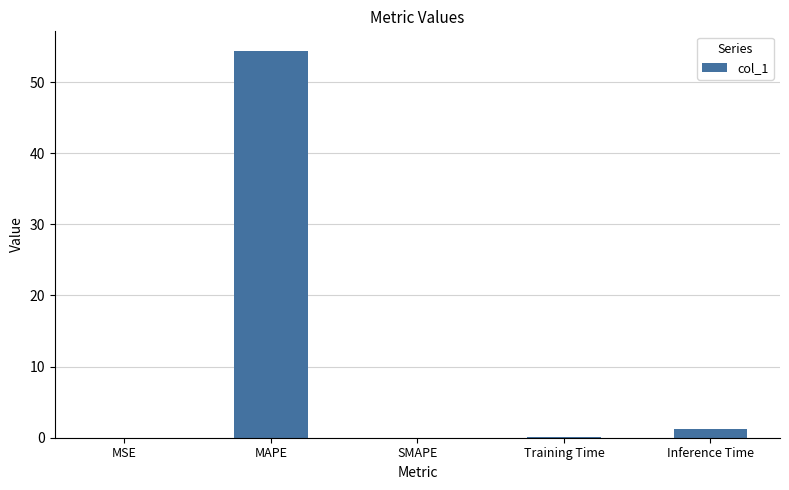

What is the greatest value displayed?

54.4